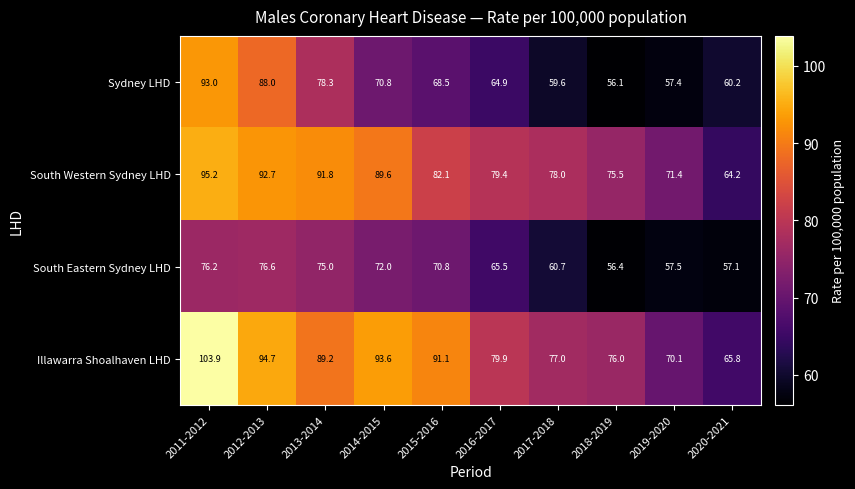

List the series in order of their peak value, lowest first.

South Eastern Sydney LHD, Sydney LHD, South Western Sydney LHD, Illawarra Shoalhaven LHD